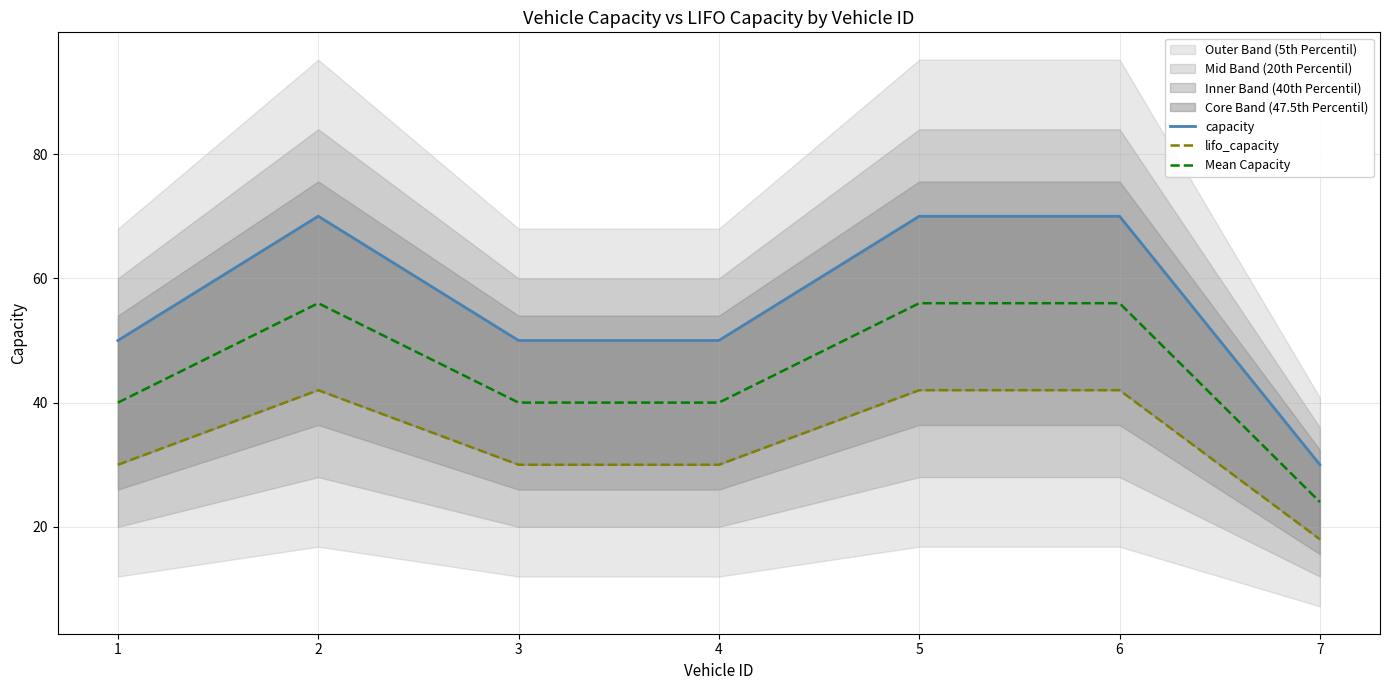

The Mean Capacity series shows 40 at 4. True or false?

True